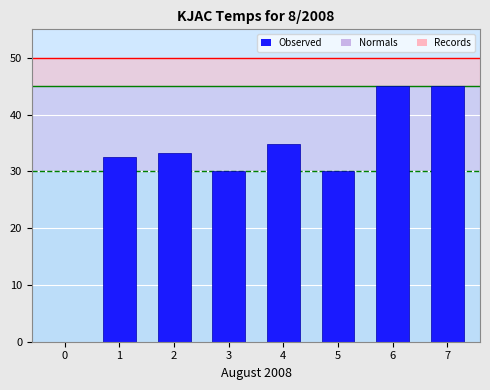

Reading left to right, extract all data points from this chart.

0.0	32.5	33.2	30.0	34.8	30.0	45.0	45.0